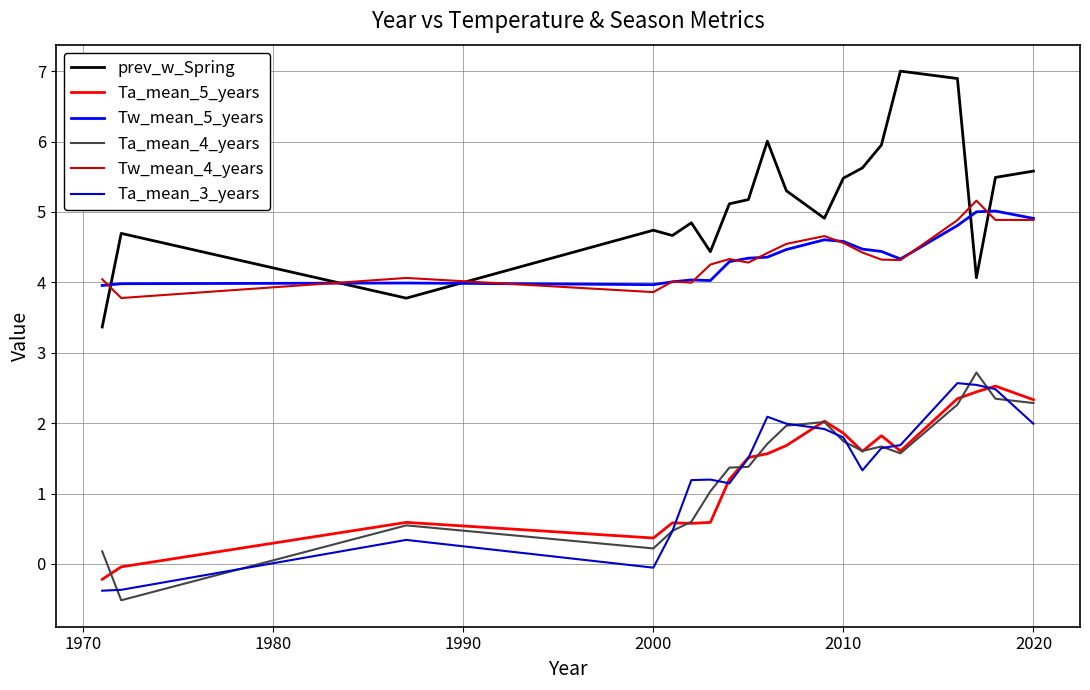

Which series has the largest total across all categories?

prev_w_Spring